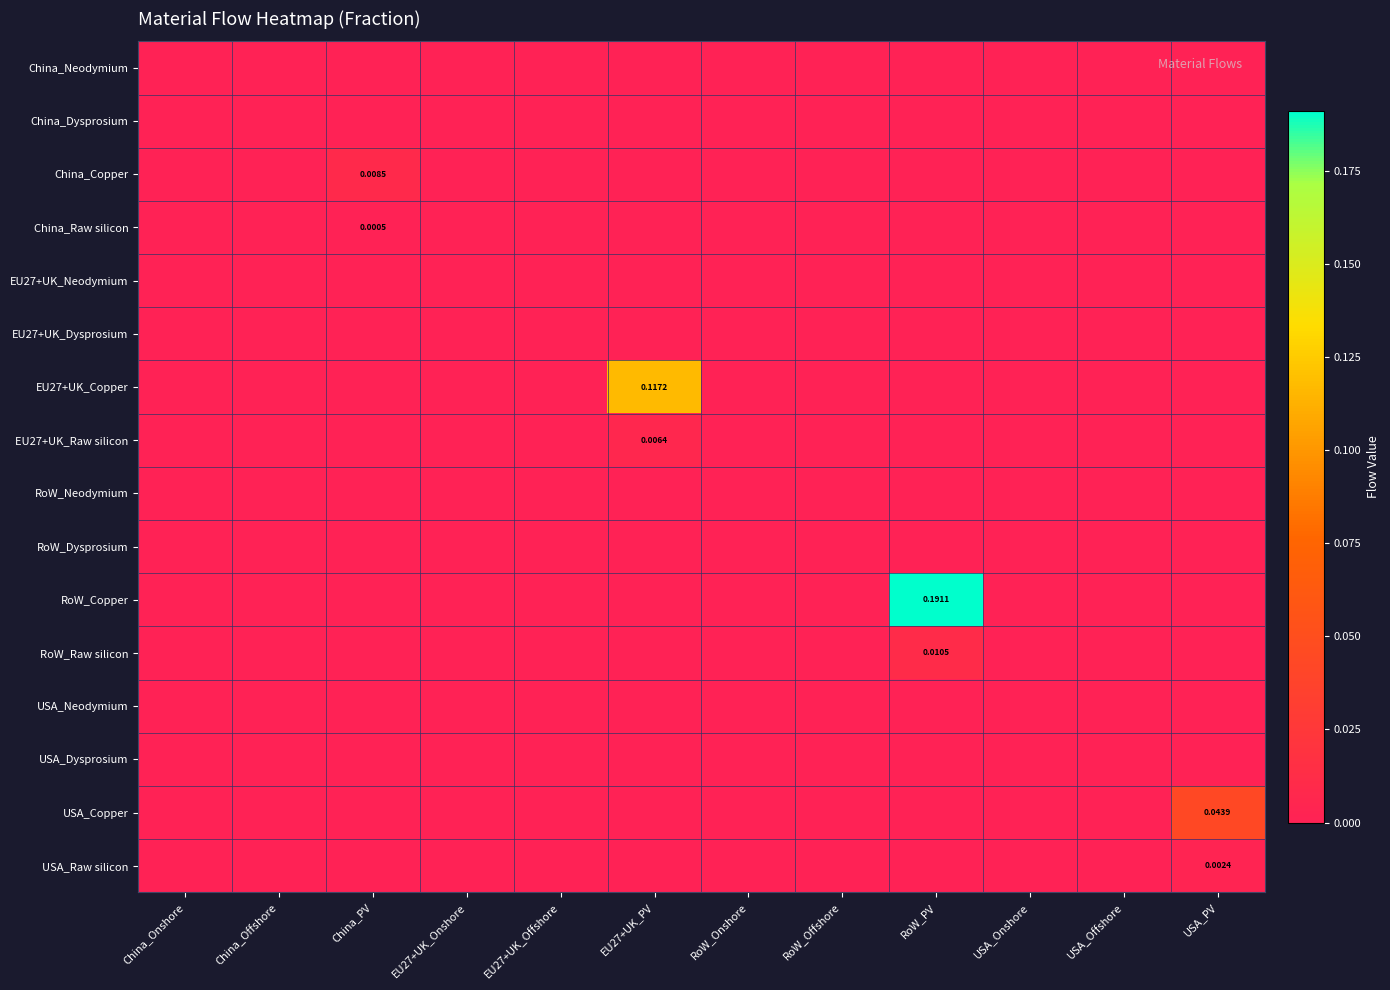

Is it true that China_Dysprosium equals 0.0 at RoW_Offshore?

True